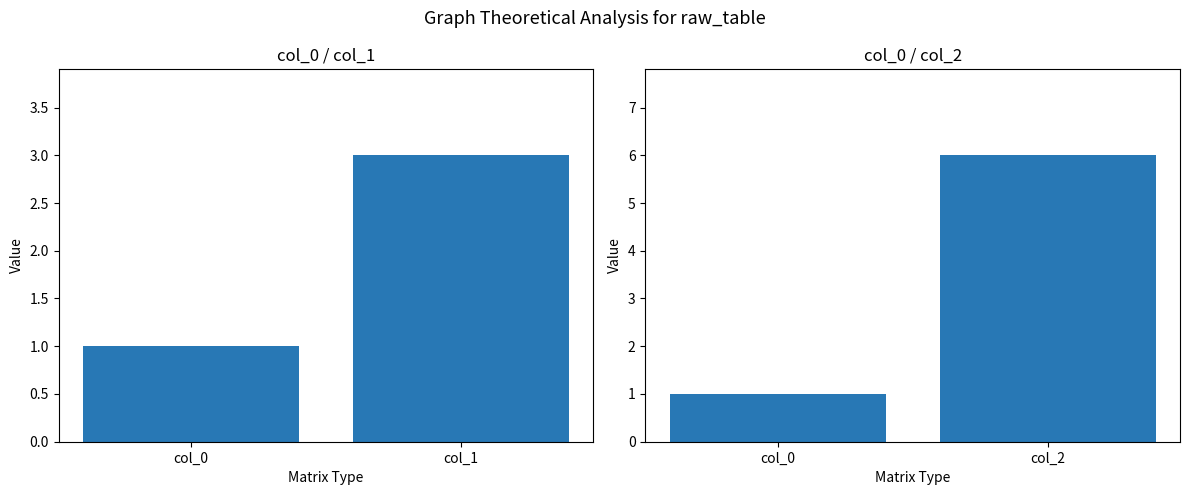

Reading right to left, list all the values displayed in this chart.

col_0 | col_1: 3	1
col_0 | col_2: 6	1